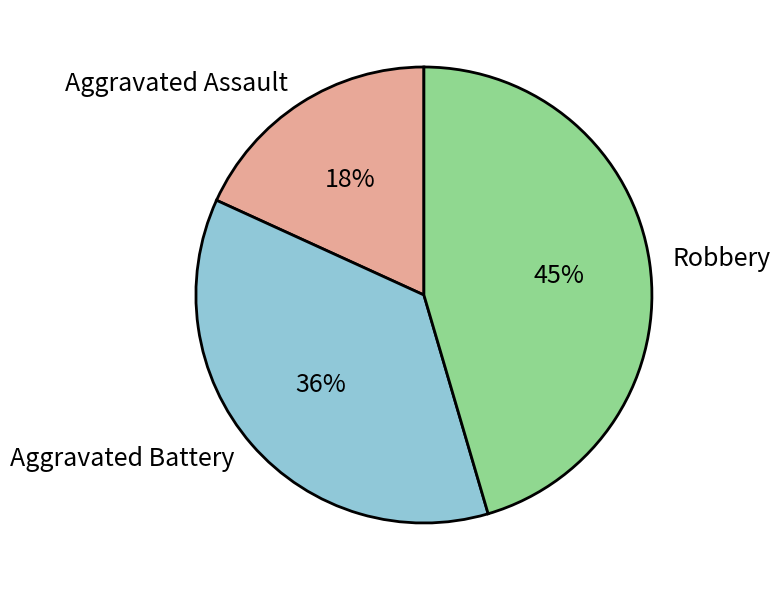

How many slices are in this pie chart?

3